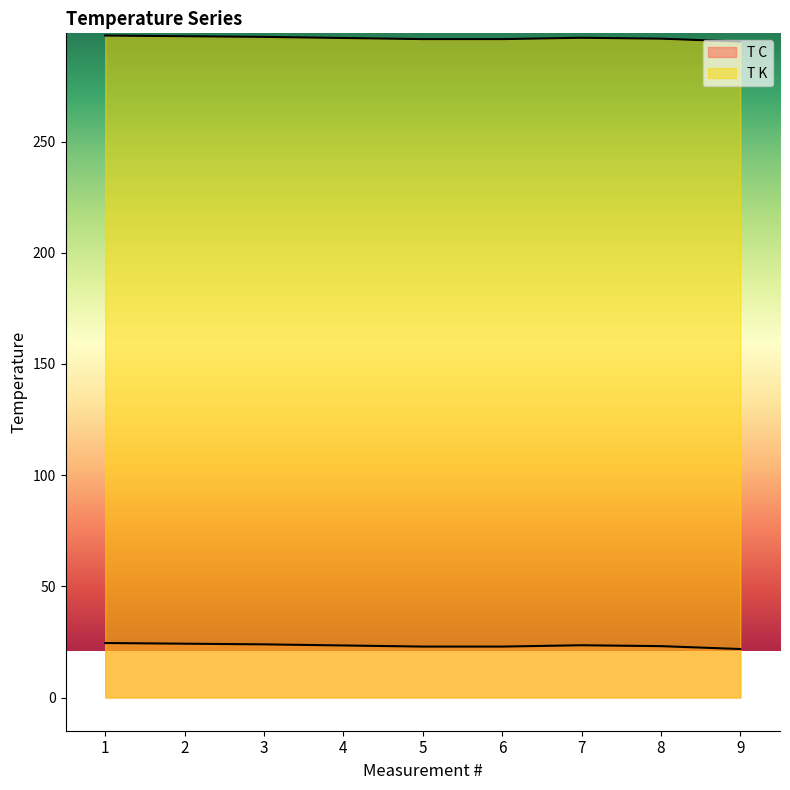

At which category is the sum across all series the highest?

1